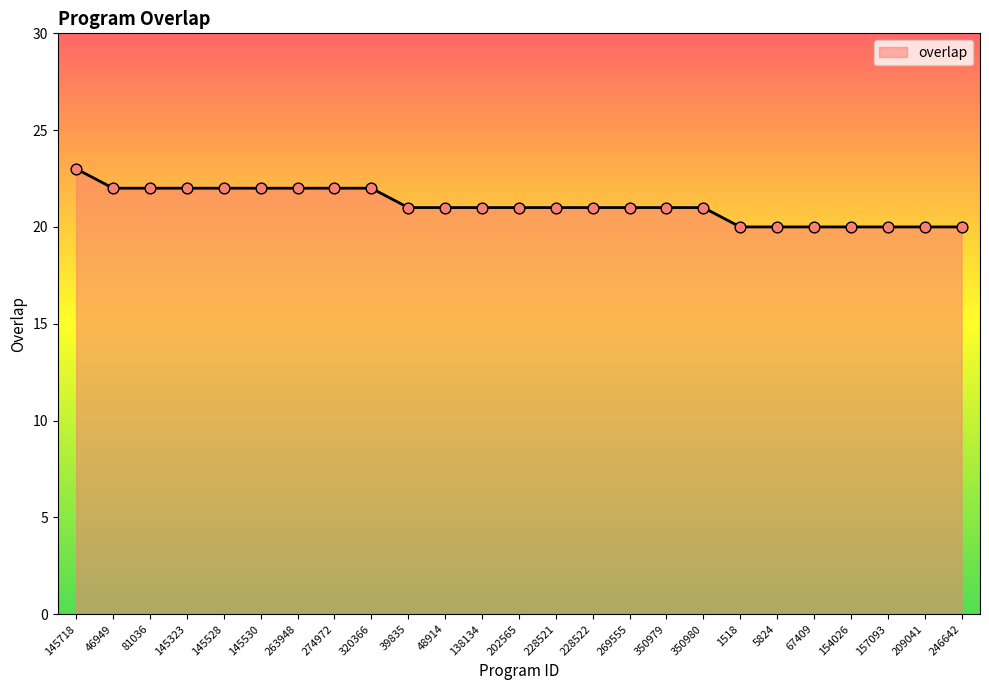

Which has a higher value, 320366 or 154026?

320366